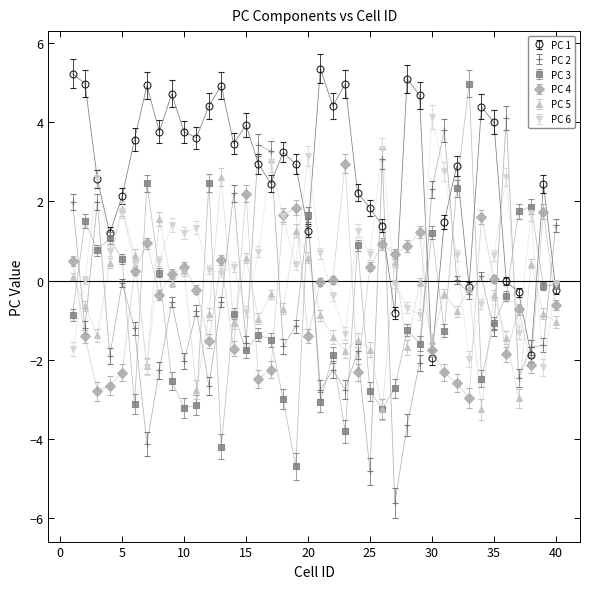

True or false: PC 3 has more than 2 points higher than both neighbors.

True